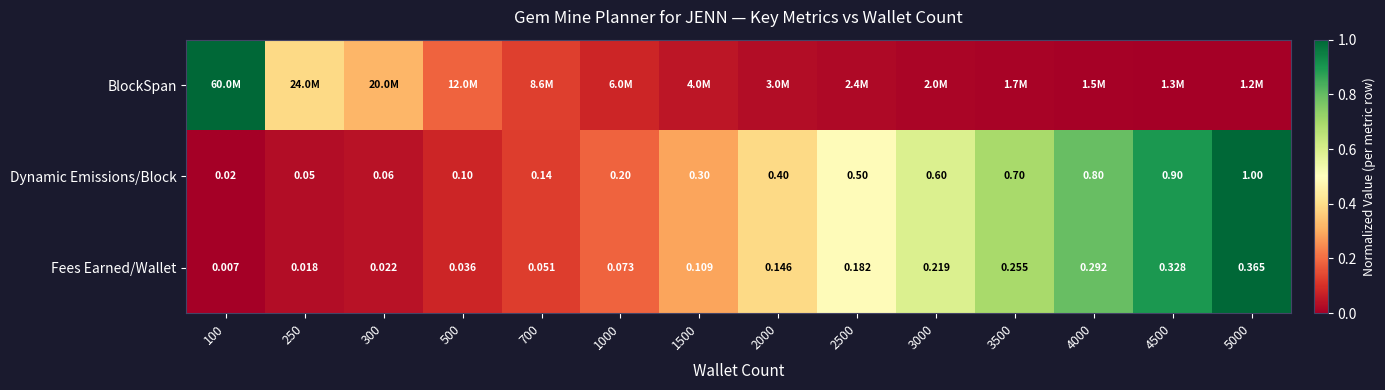

Is the value of Fees Earned/Wallet at 4000 greater than the value of Dynamic Emissions/Block at 4500?

No